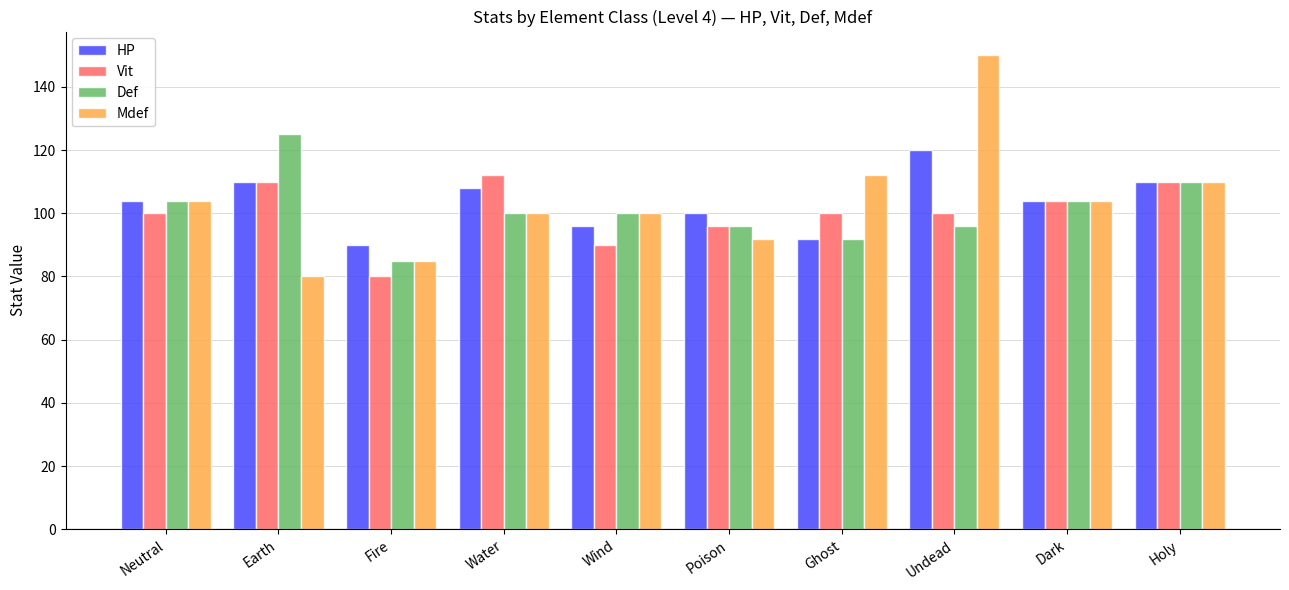

How many groups of bars are there?

10